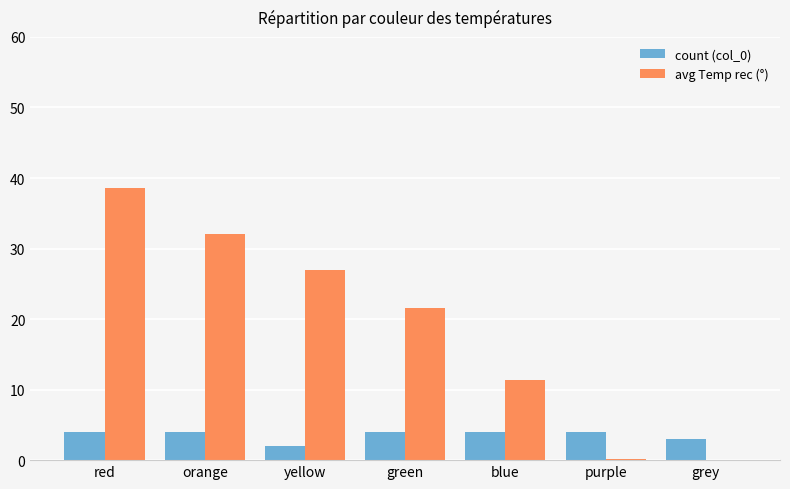

Read the avg Temp rec (°) value at blue.

11.4